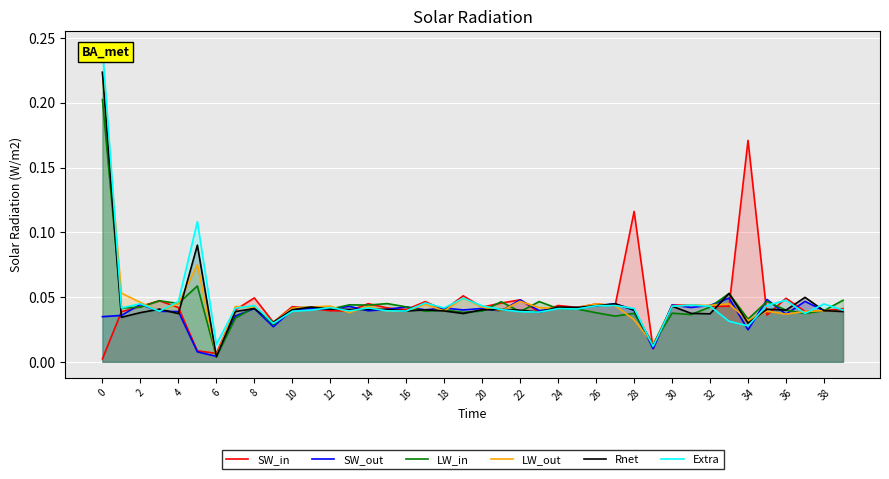

True or false: SW_out and Rnet cross at least once.

True